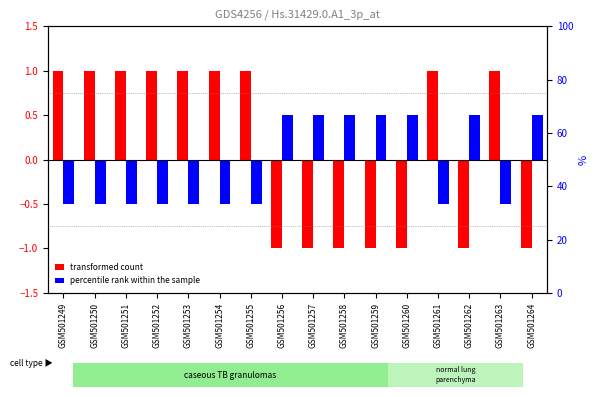

What is the average value of the percentile rank within the sample series?

-0.1